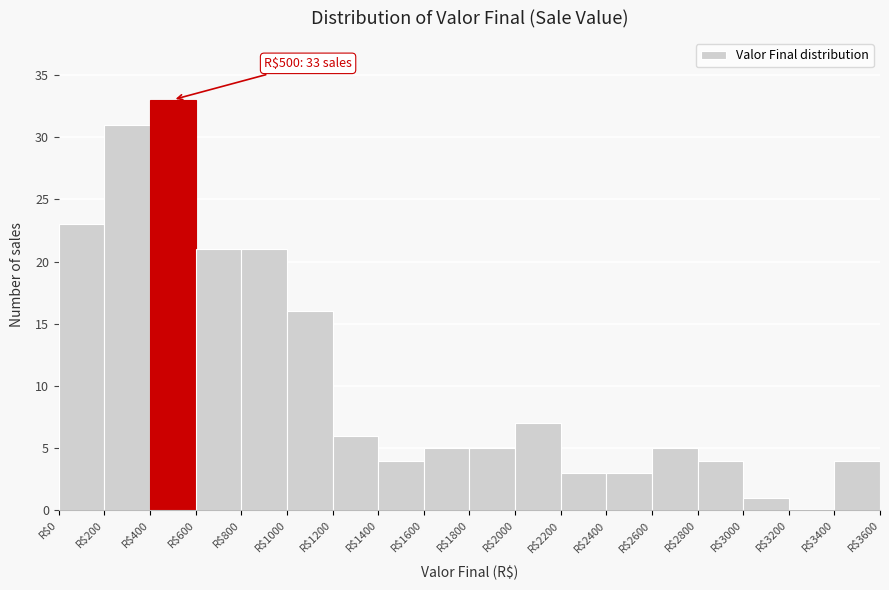

Over which range of the x-axis is the bar tallest?

400 to 600